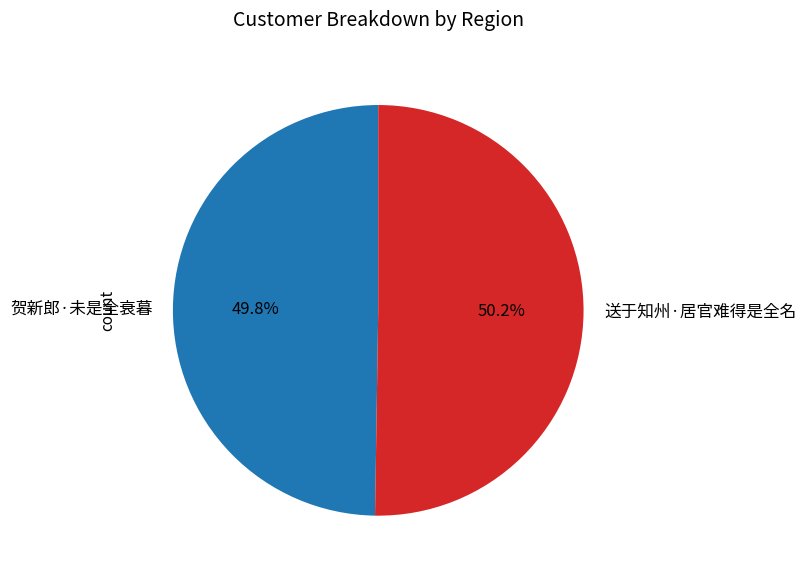

To the nearest percent, what is the combined percentage of 送于知州·居官难得是全名 and 贺新郎·未是全衰暮?

100%